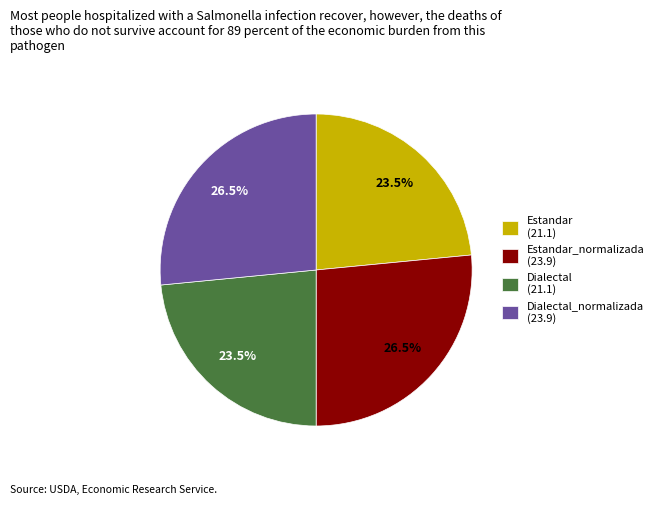

What percentage do Estandar (21.1) and Estandar_normalizada (23.9) together represent?

50.0%